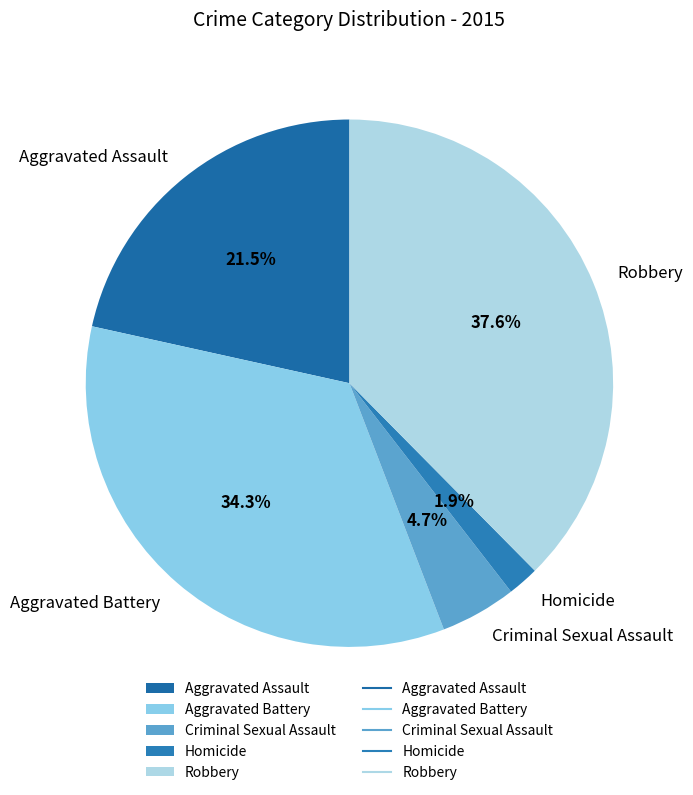

To the nearest percent, what is the average slice percentage?

20%